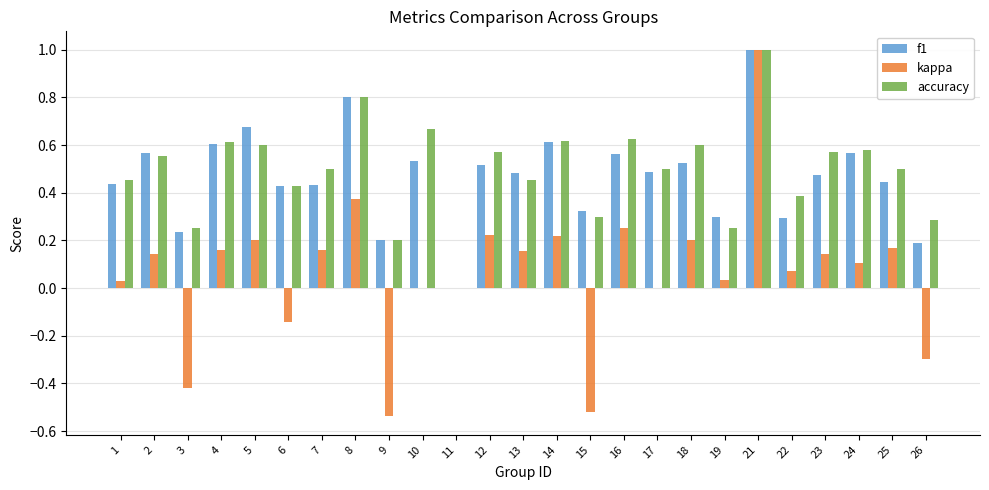

Is it true that kappa equals 0.1 at 2?

True